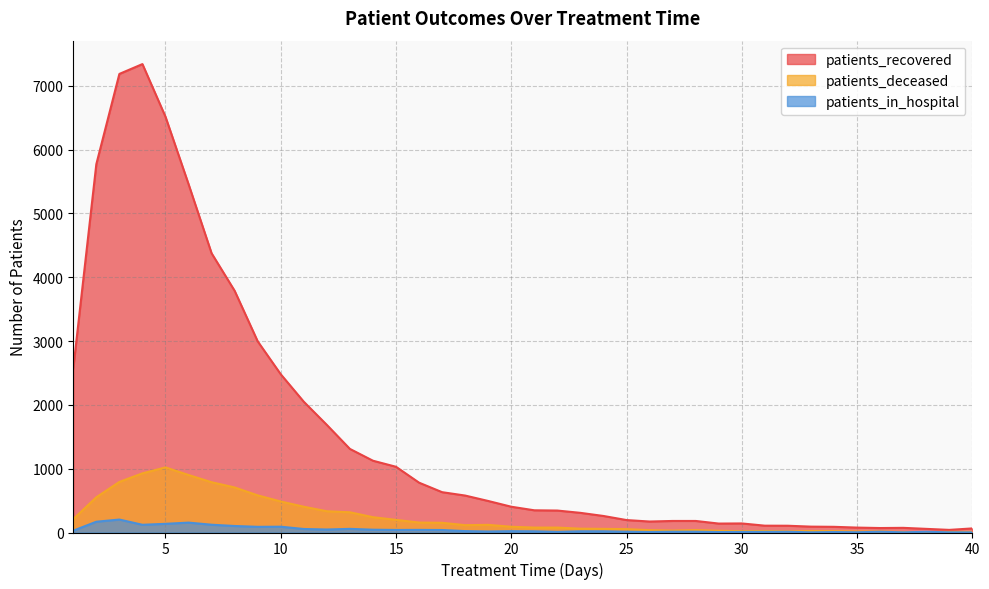

Where is the first local maximum for patients_recovered?

4